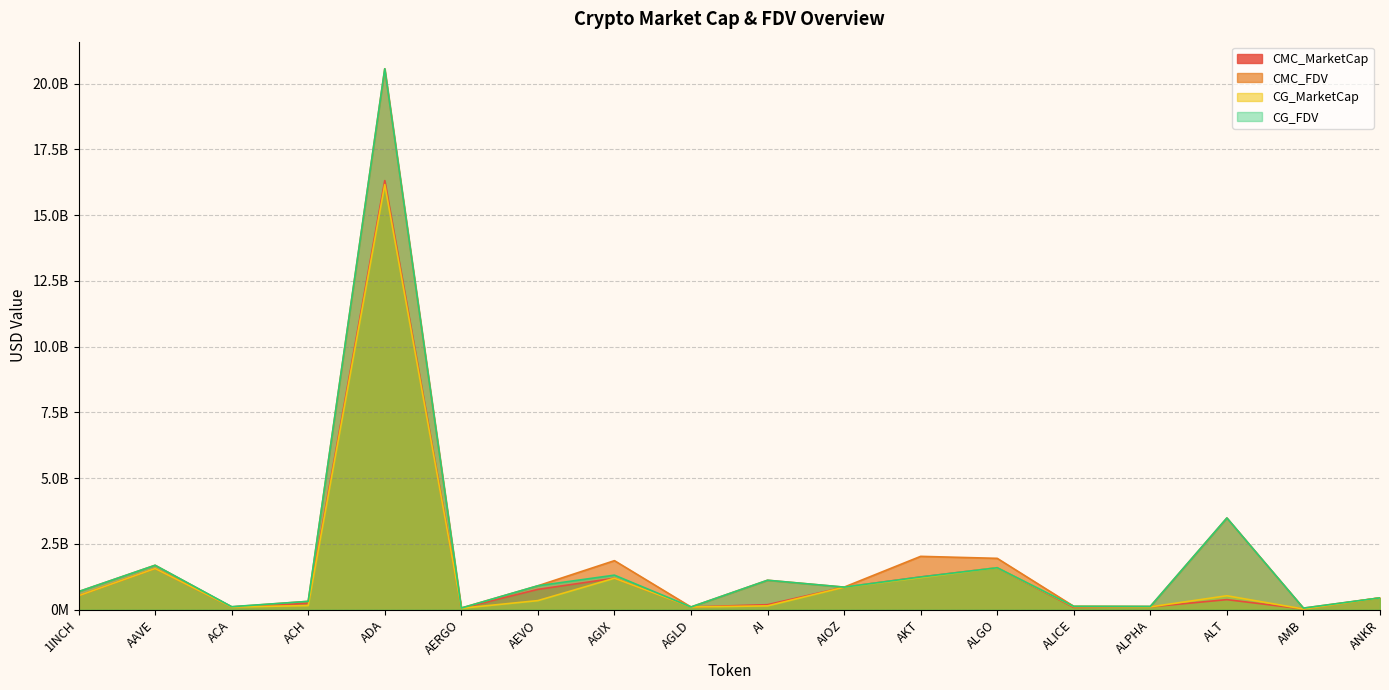

What is the difference between the CG_MarketCap values at ALT and AERGO?

474299161